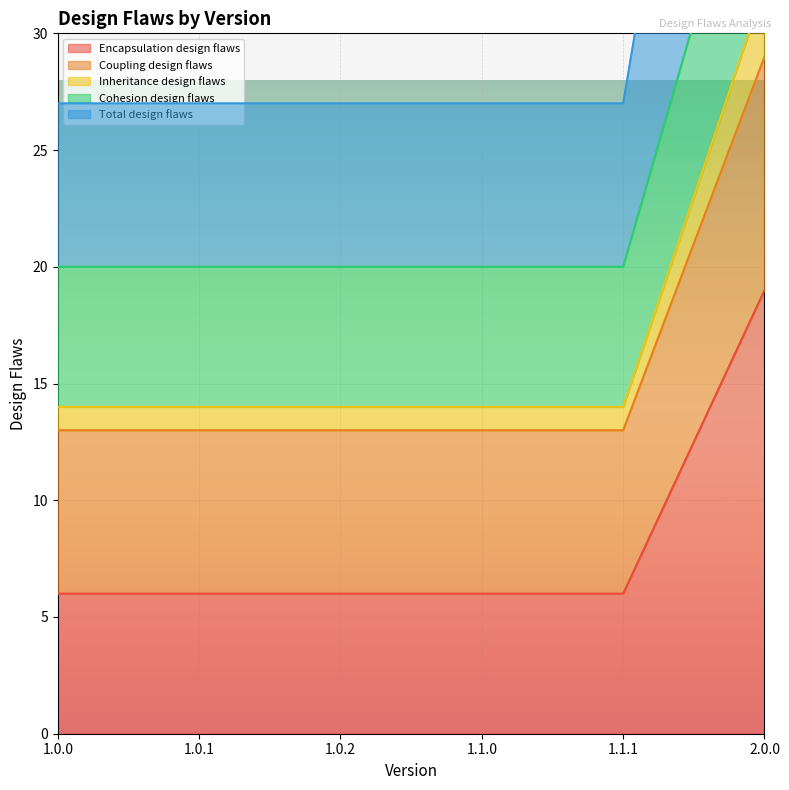

Which has a higher value, 1.1.1 or 1.1.0?

1.1.1